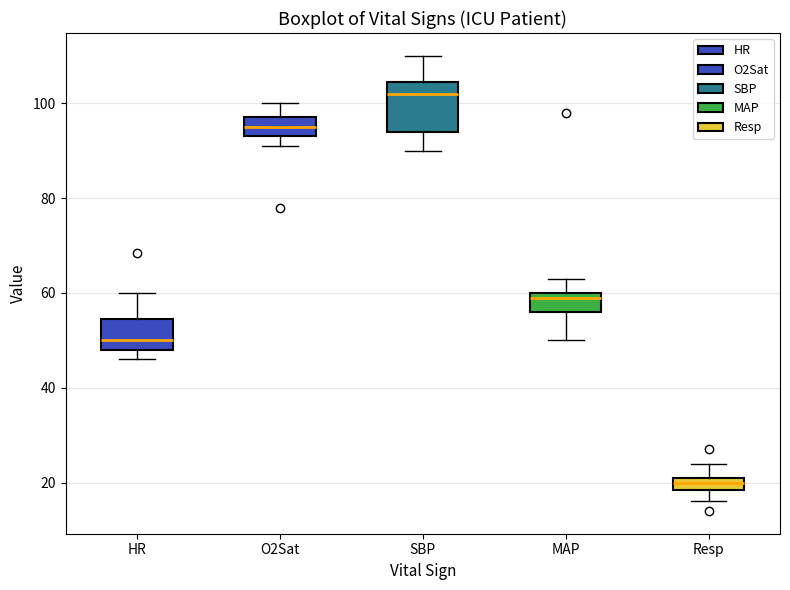

Which box is the tallest, from its lower edge to its upper edge?

SBP